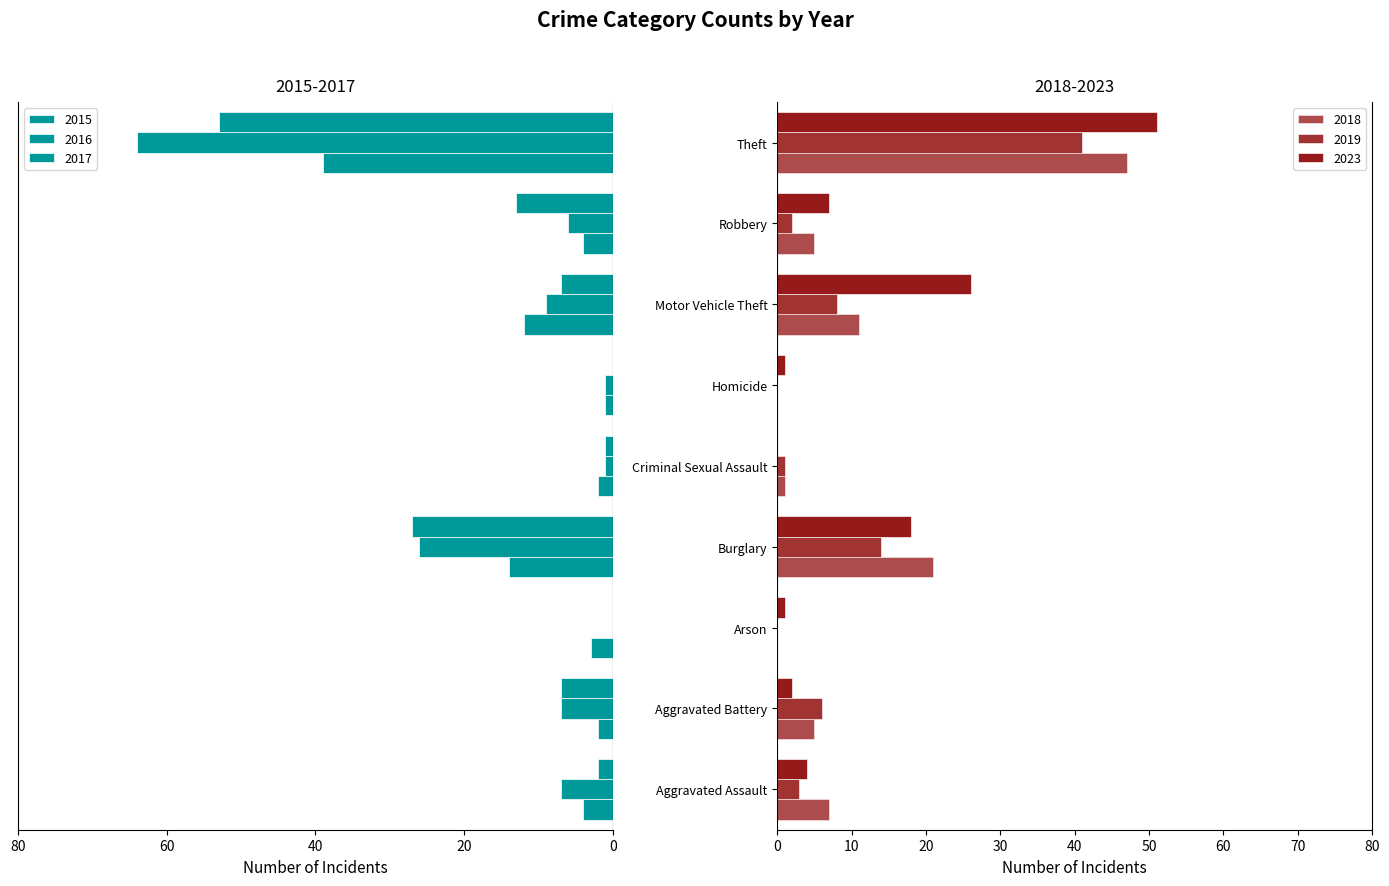

Where does the 2018 series first go above 5?

Aggravated Assault